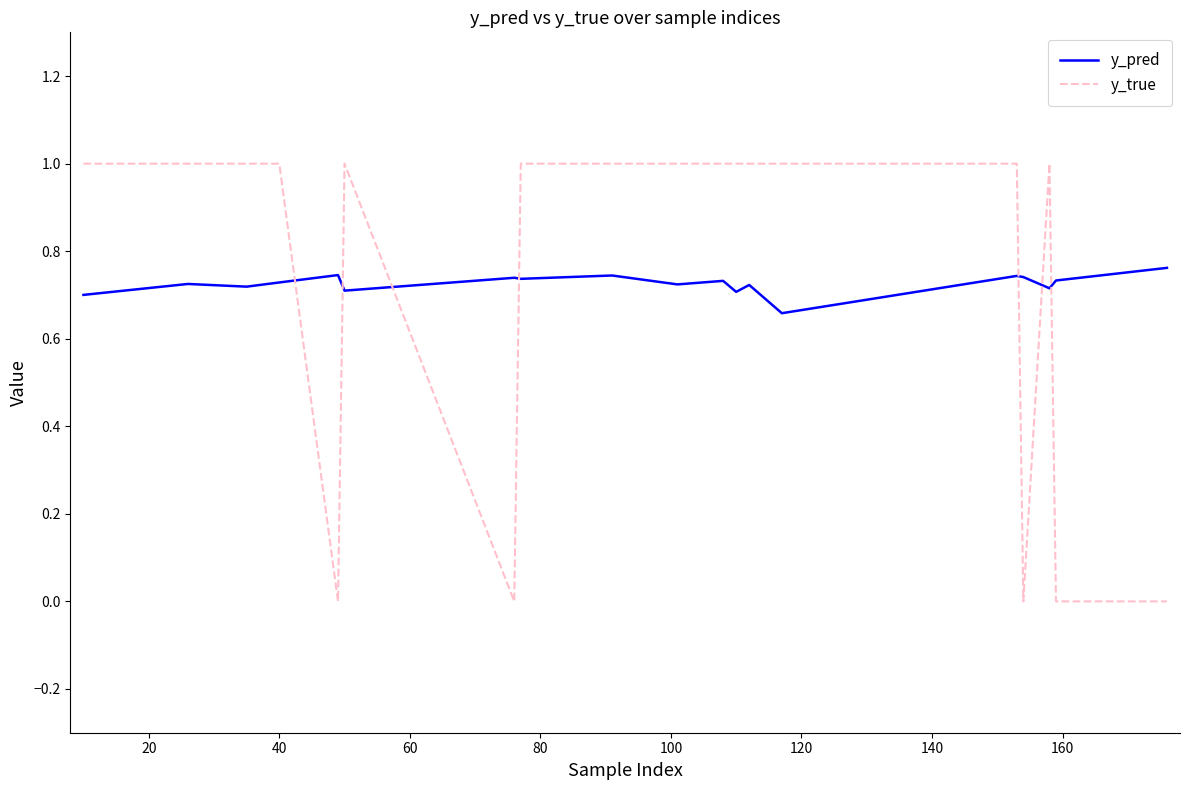

What is the greatest value displayed?

1.0